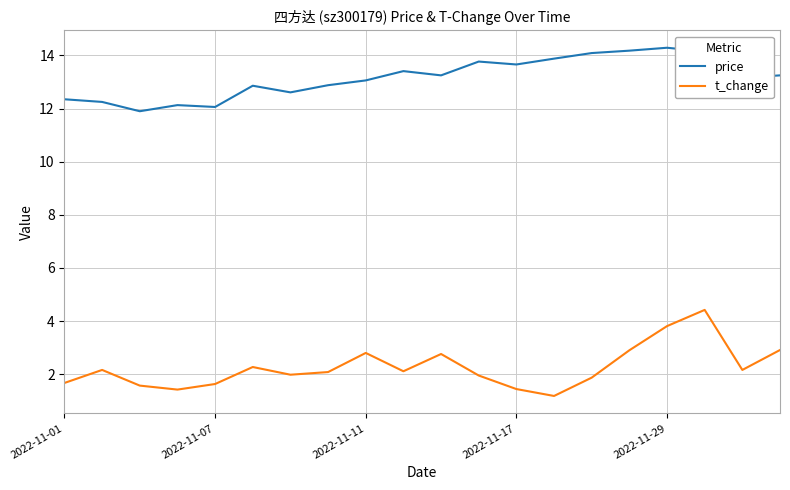

What are all the series names shown in the legend?

price, t_change